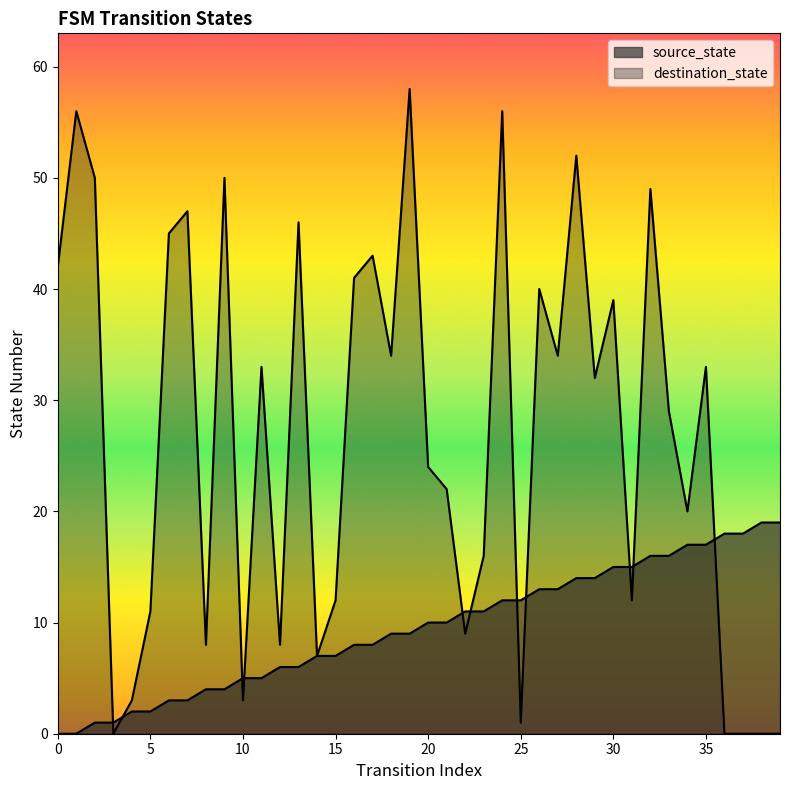

How many values in the source_state series exceed 10?

18